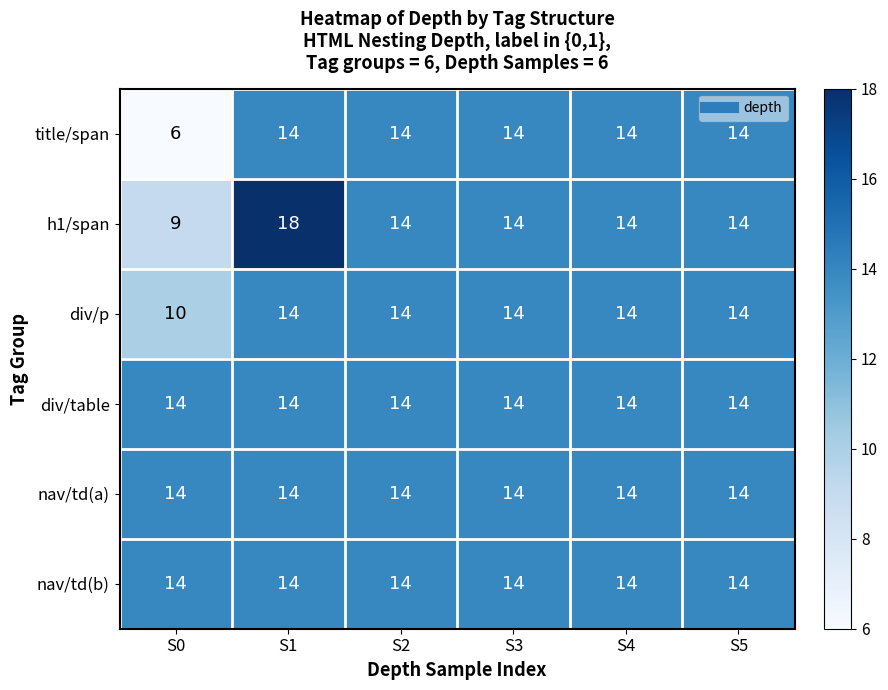

At which category is the sum across all series the highest?

S1